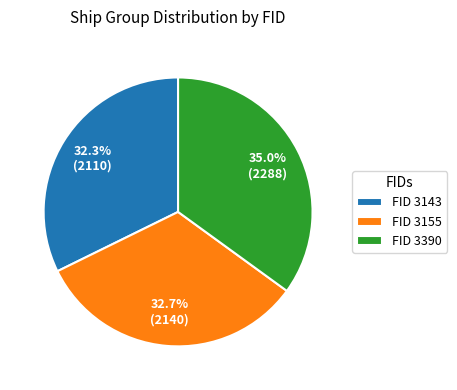

Combined, do FID 3143 and FID 3155 account for over 50%?

Yes